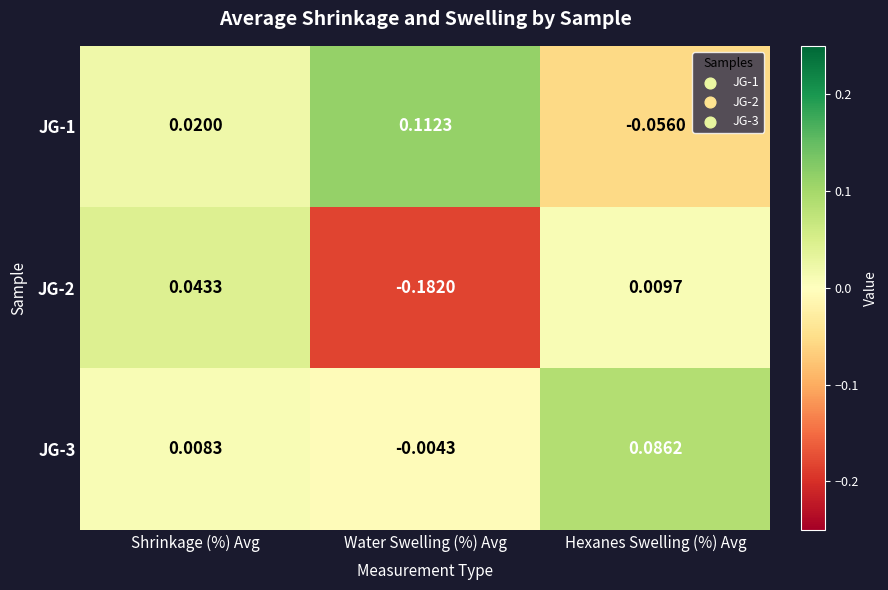

Which series has the widest spread of values?

JG-2